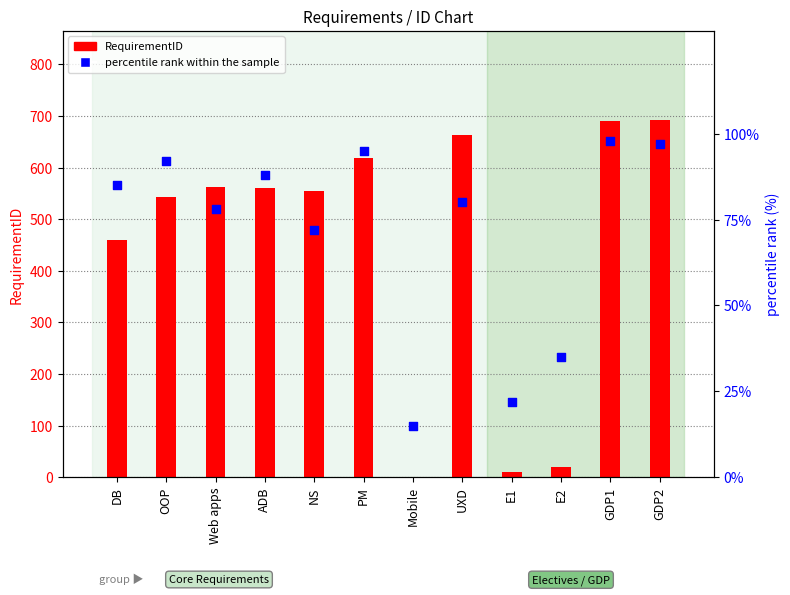

Is the value of RequirementID at UXD greater than the value of percentile rank within the sample at GDP2?

Yes